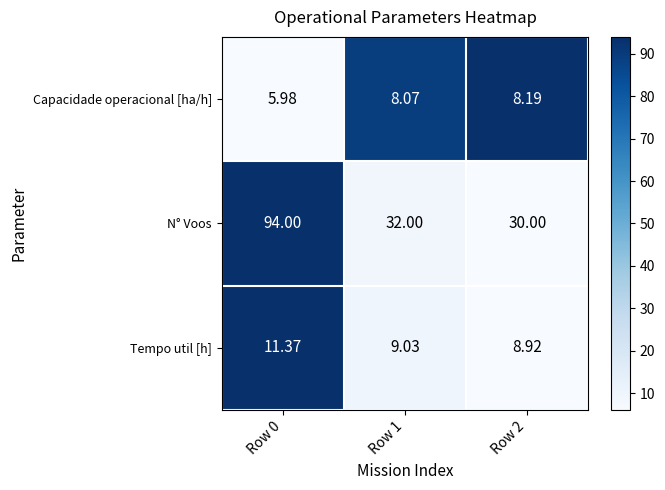

Which series has the largest total across all categories?

N° Voos